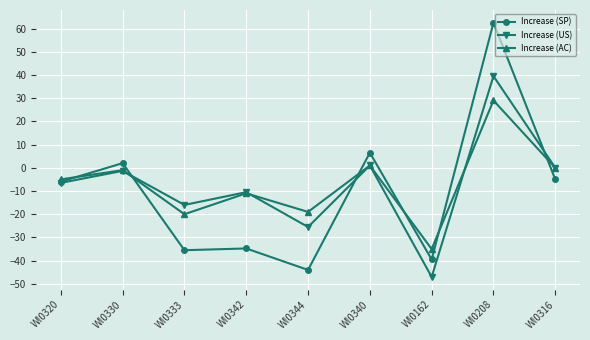

Count the number of categories in the chart.

9